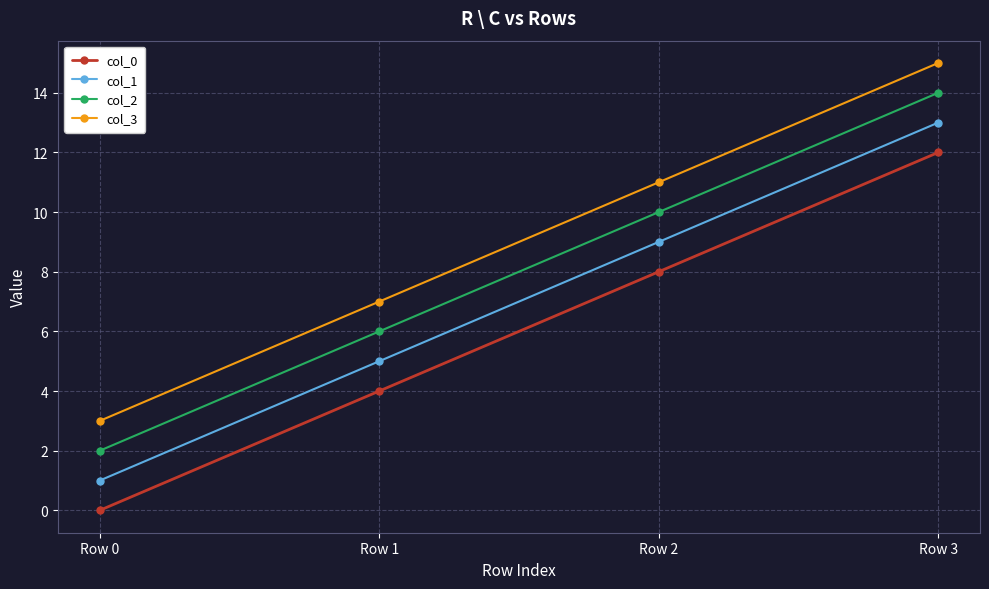

How many lines are shown in the chart?

4